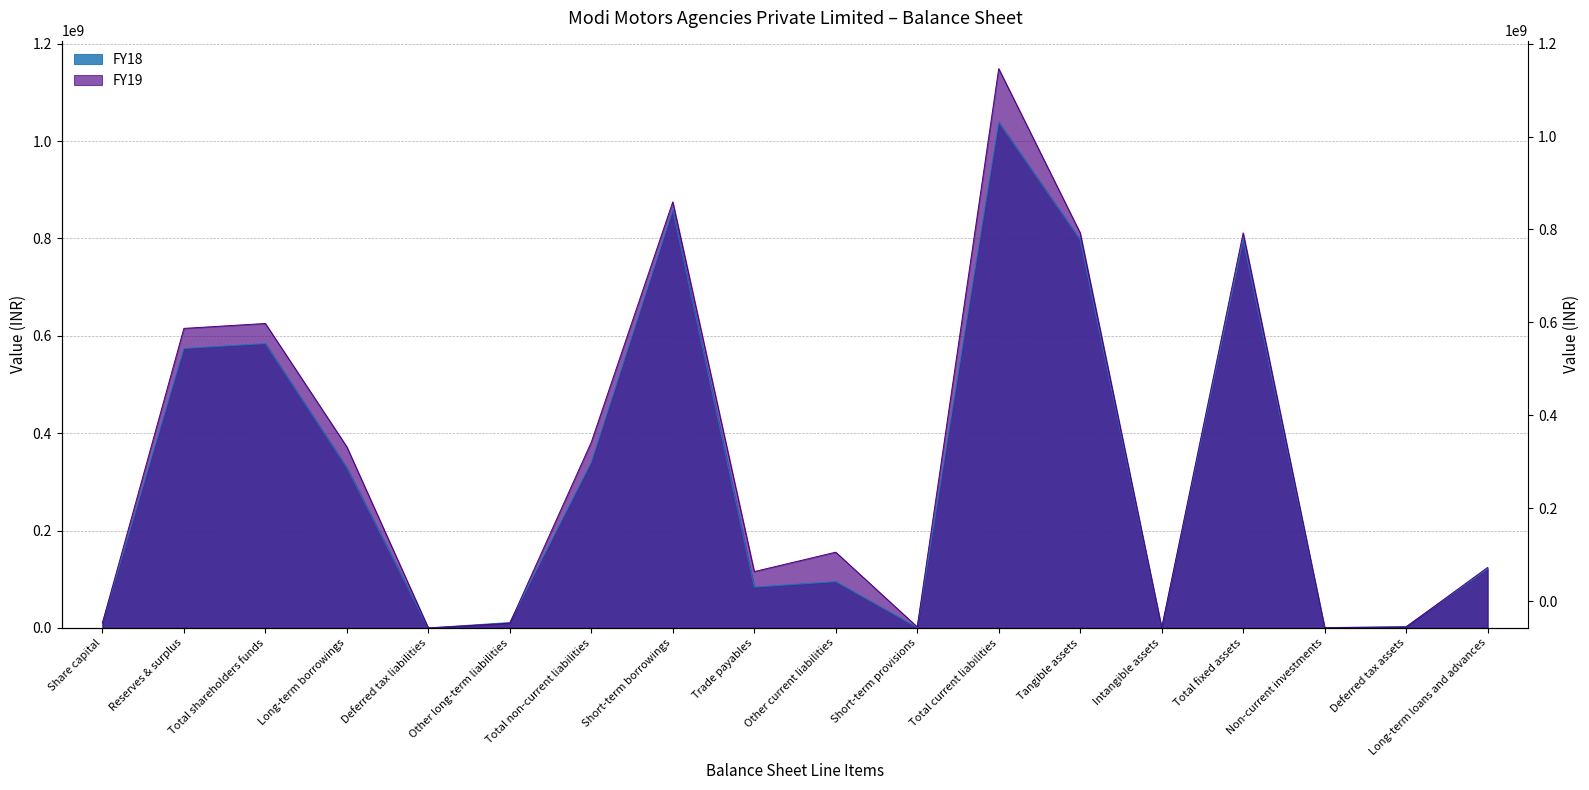

What is the spread (max minus min) of values at Tangible assets?

14133855